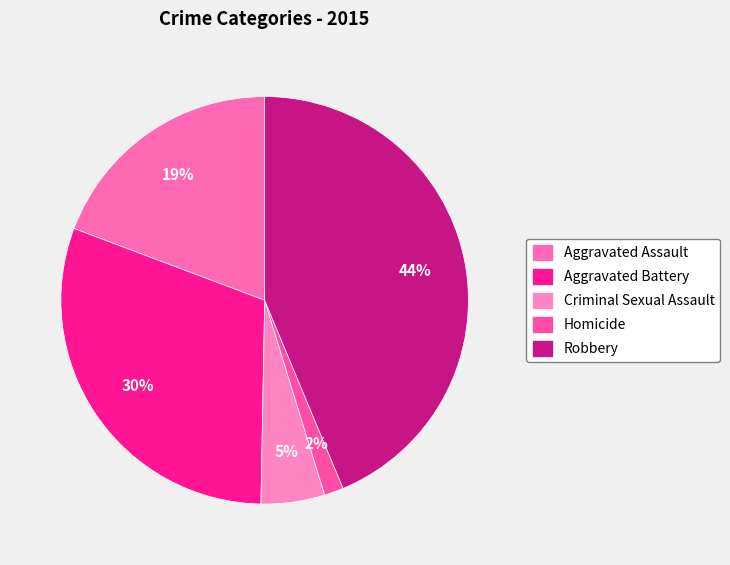

To the nearest percent, what is the difference between the largest and smallest slice percentages?

42%